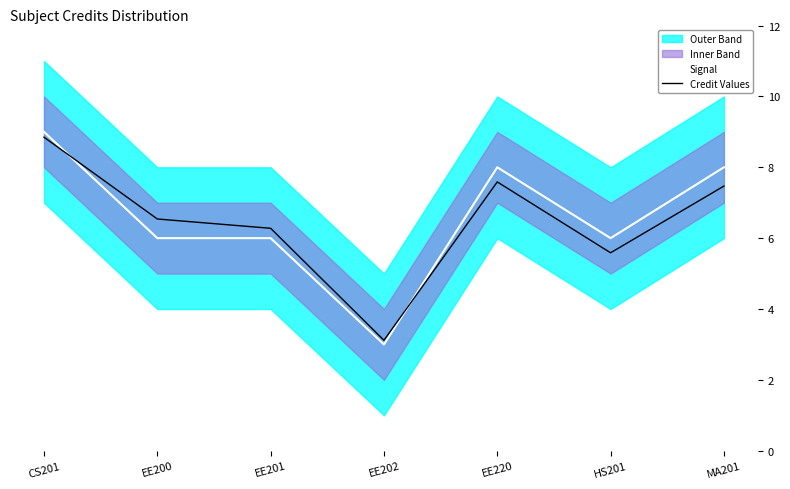

What is the difference between the Credit Values values at EE202 and HS201?

2.5